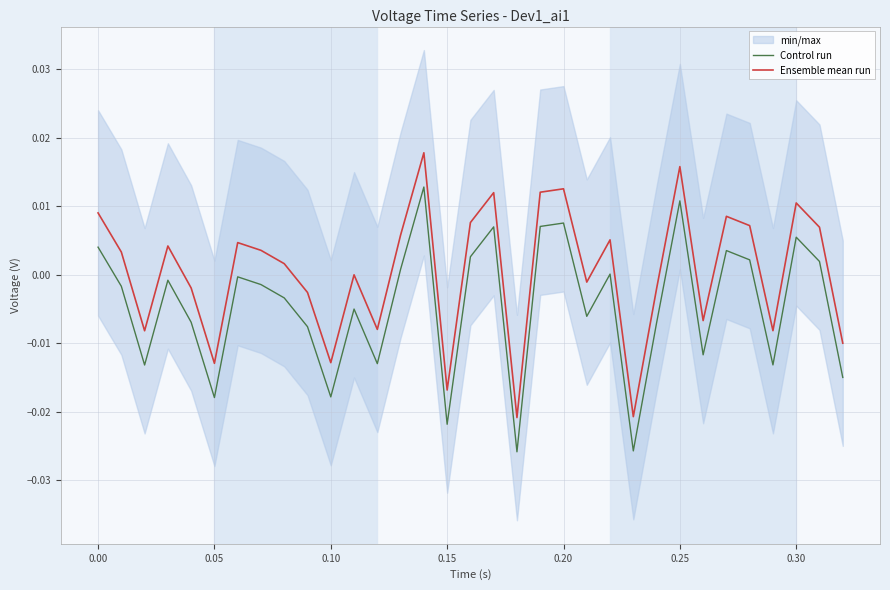

At how many categories does at least one series exceed 0?

18